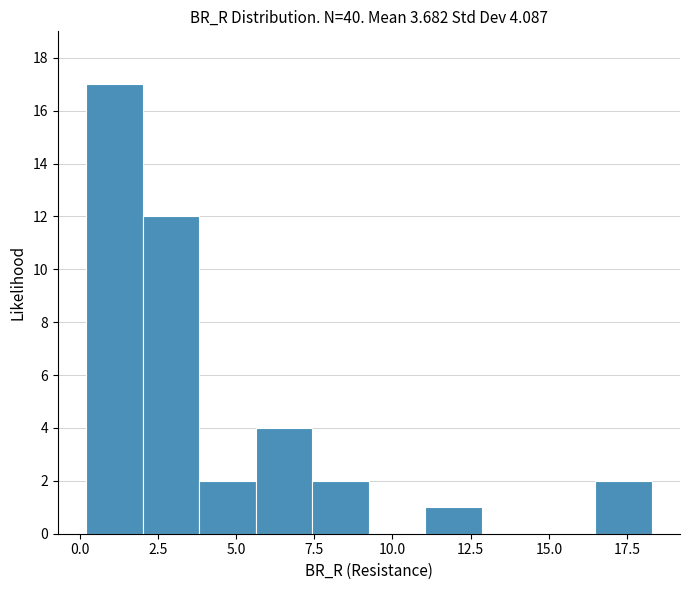

Read against the x-axis, roughly where is the centre of the tallest bar?

1.0